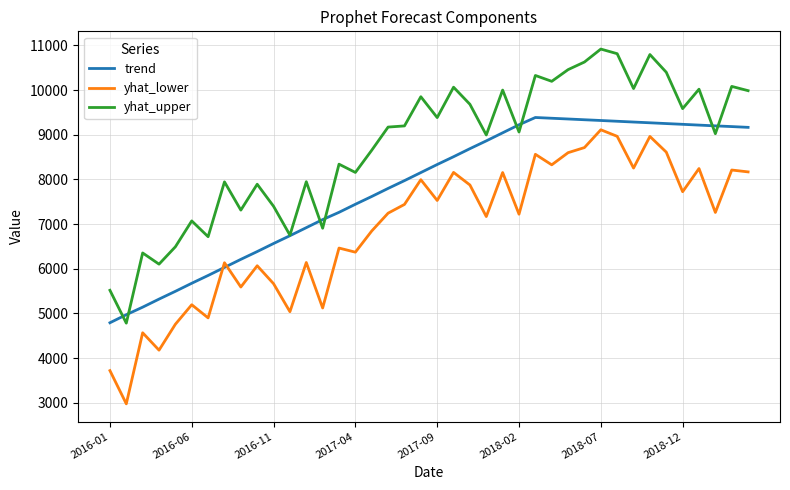

True or false: yhat_lower and yhat_upper intersect in this chart.

False